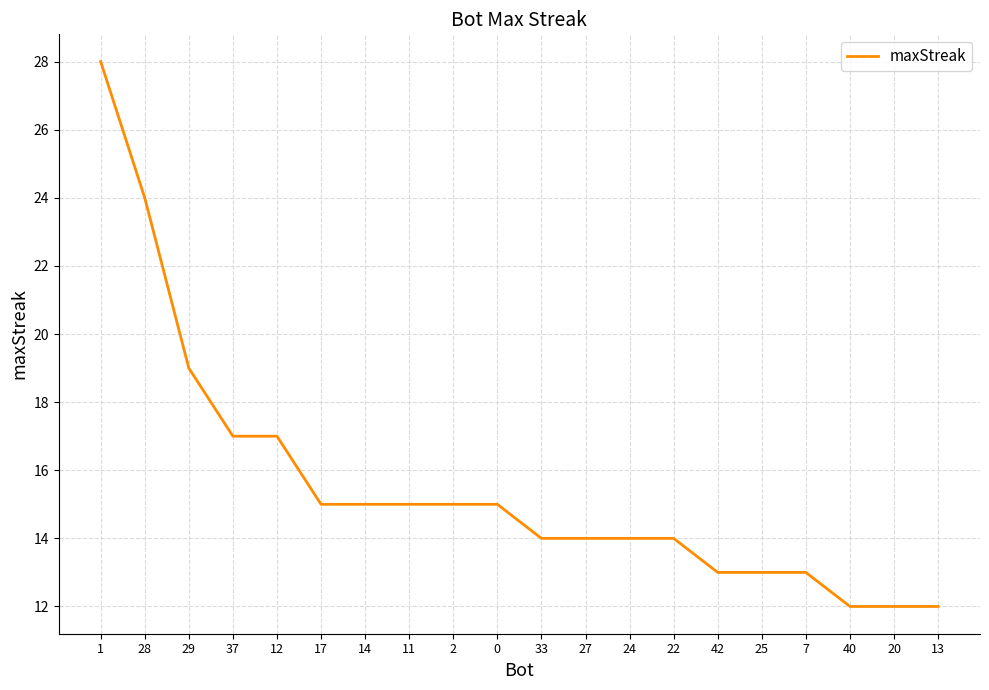

Read the value at 25.

13